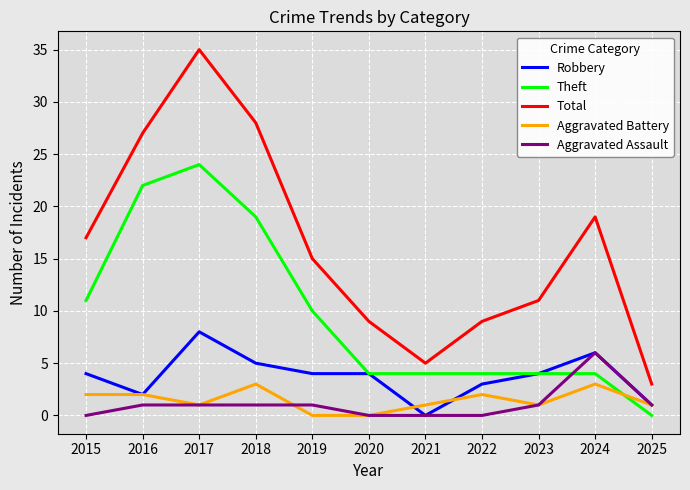

Where do Theft and Aggravated Assault first cross each other?

2023 and 2024